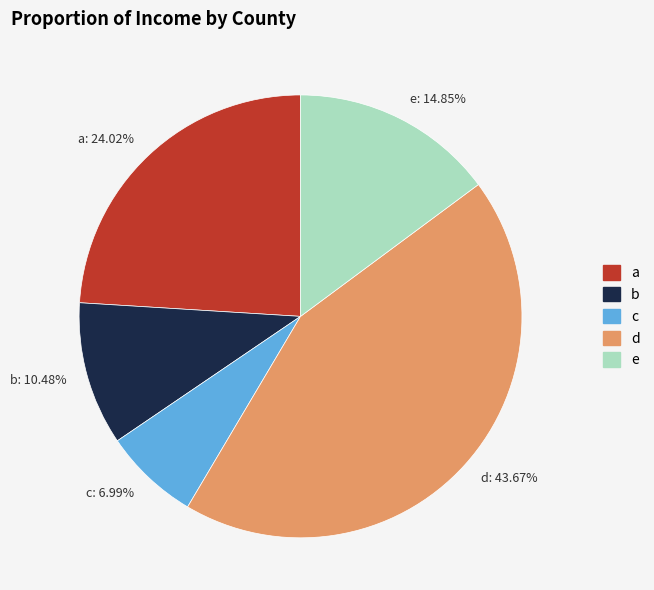

Which slice is the largest?

d